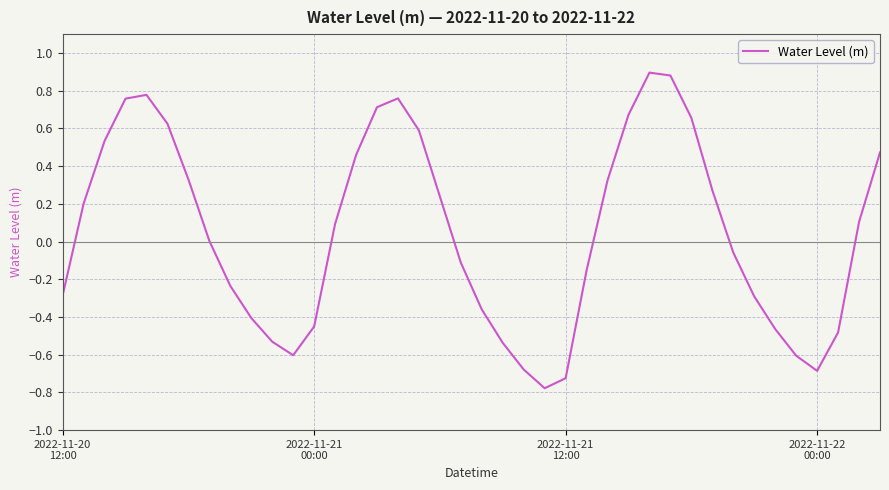

What is the greatest value displayed?

0.9